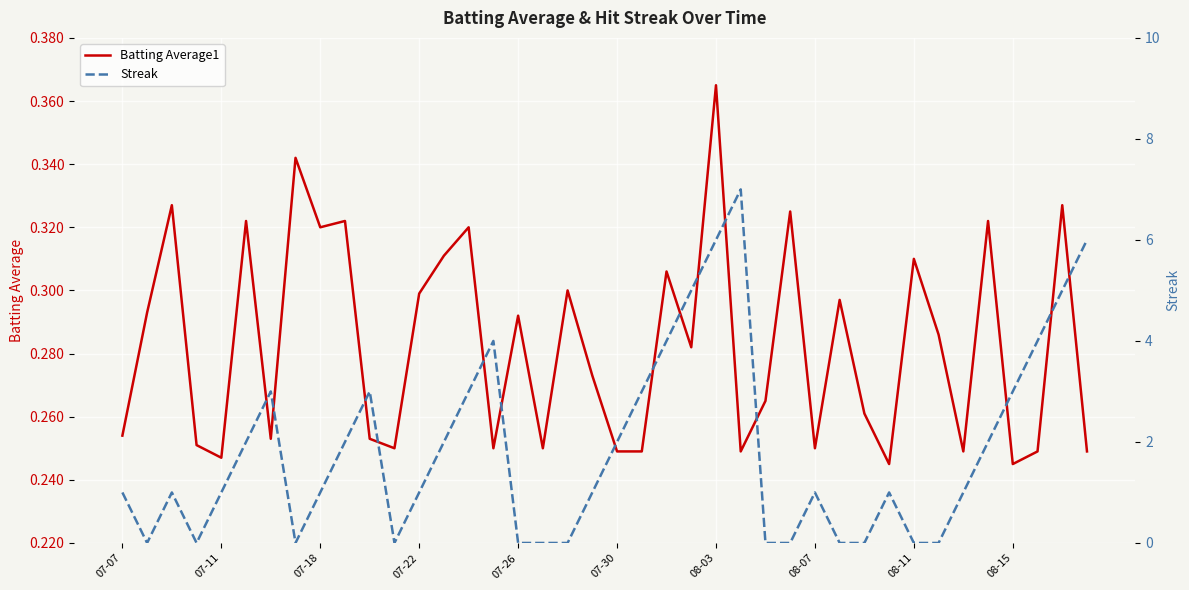

At which label does Batting Average1 reach its peak?

08-03